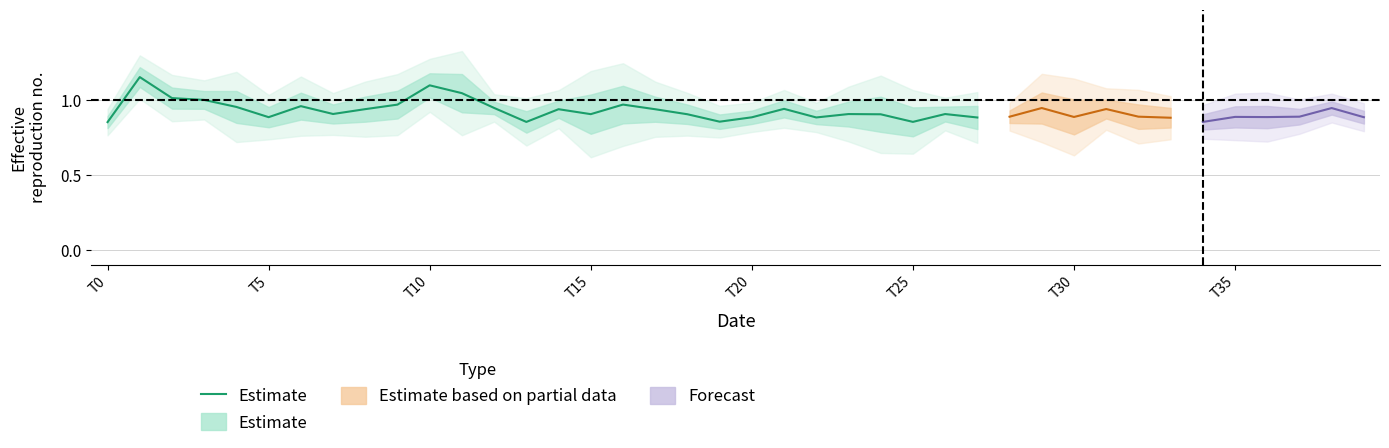

Between 16 and 17, which is larger?

16